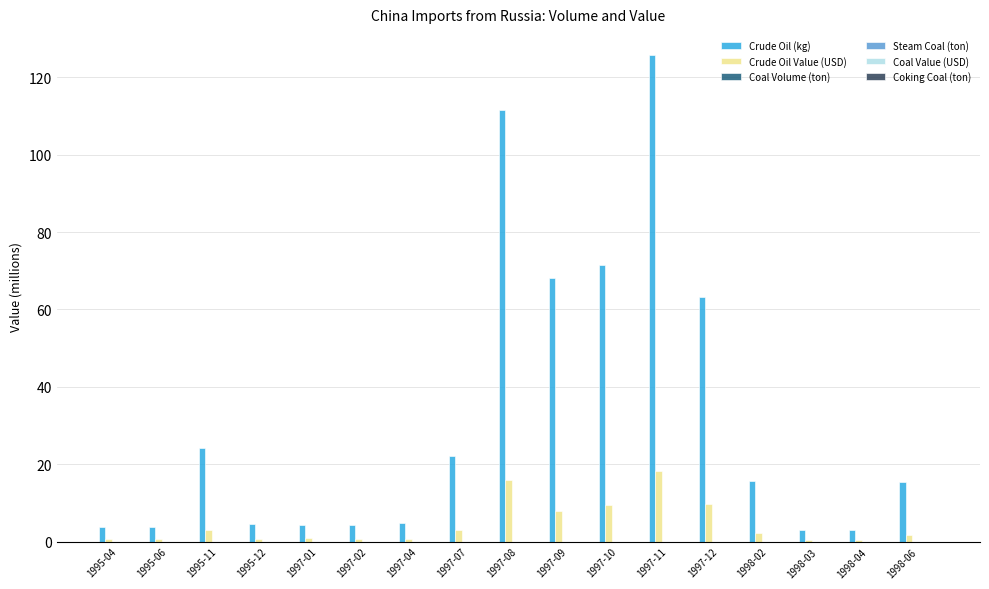

What is the maximum value shown in the chart?

125.6